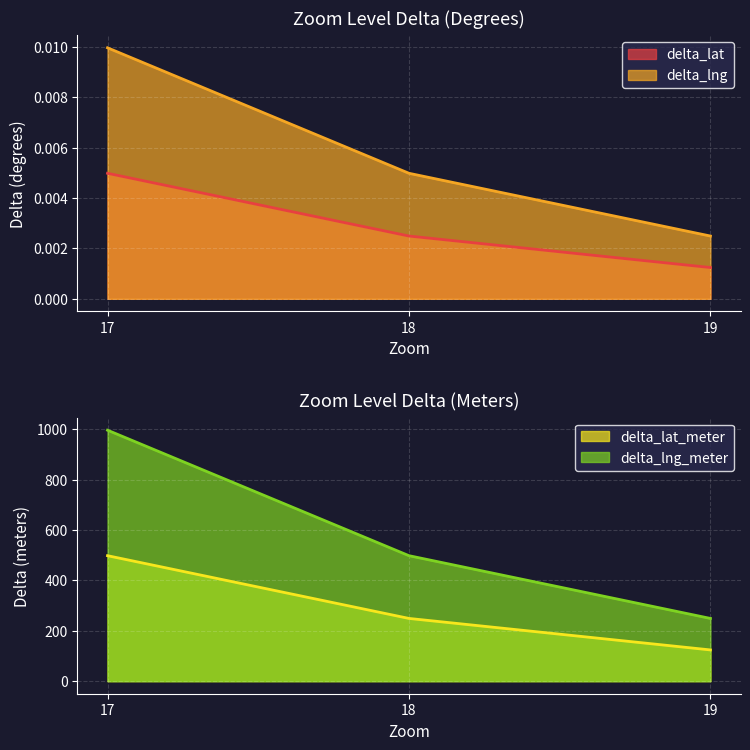

Which series has the largest total across all categories?

delta_lng_meter